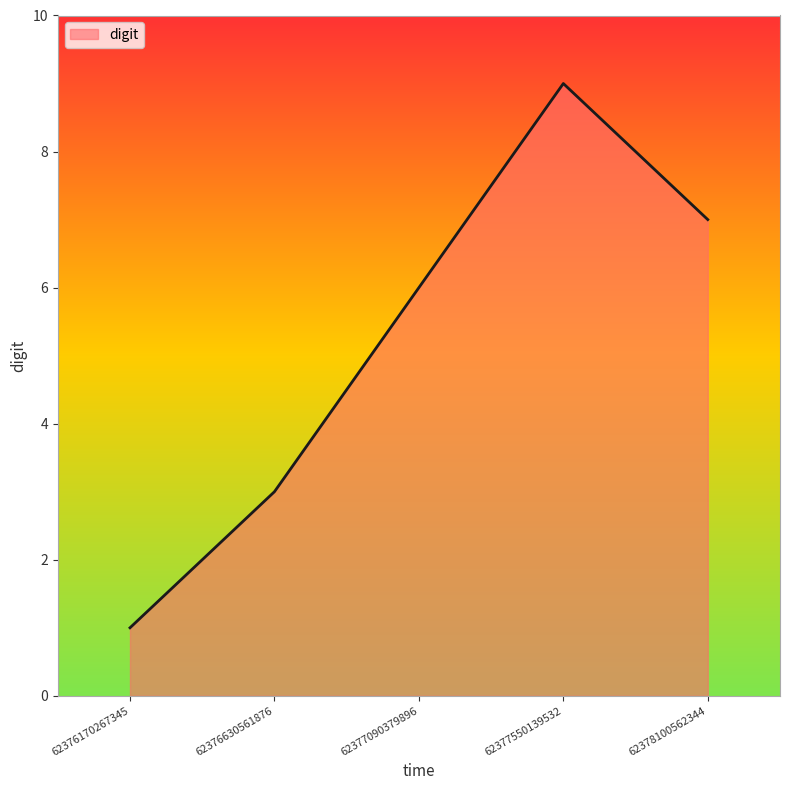

How many distinct data groups are displayed?

1